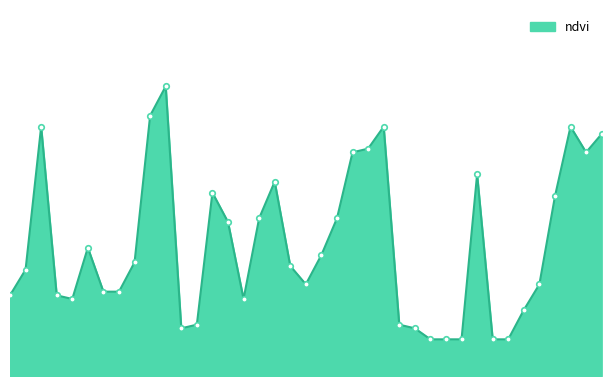

Is this an area chart (filled region under the line)?

Yes